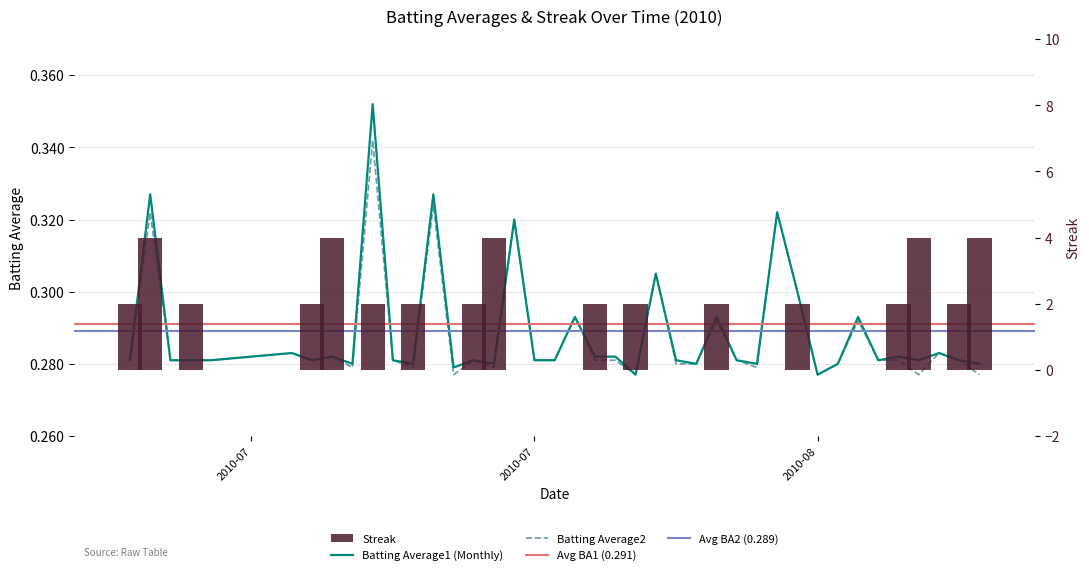

What is the average value of the Batting Average2 series?

0.3